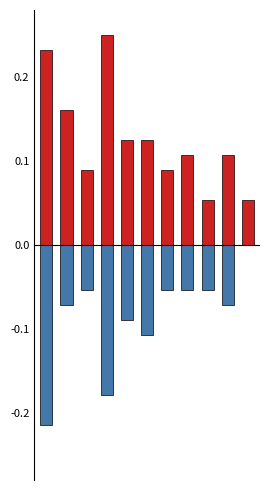

What is the value of the Total bar at the 9th from the left?

0.1